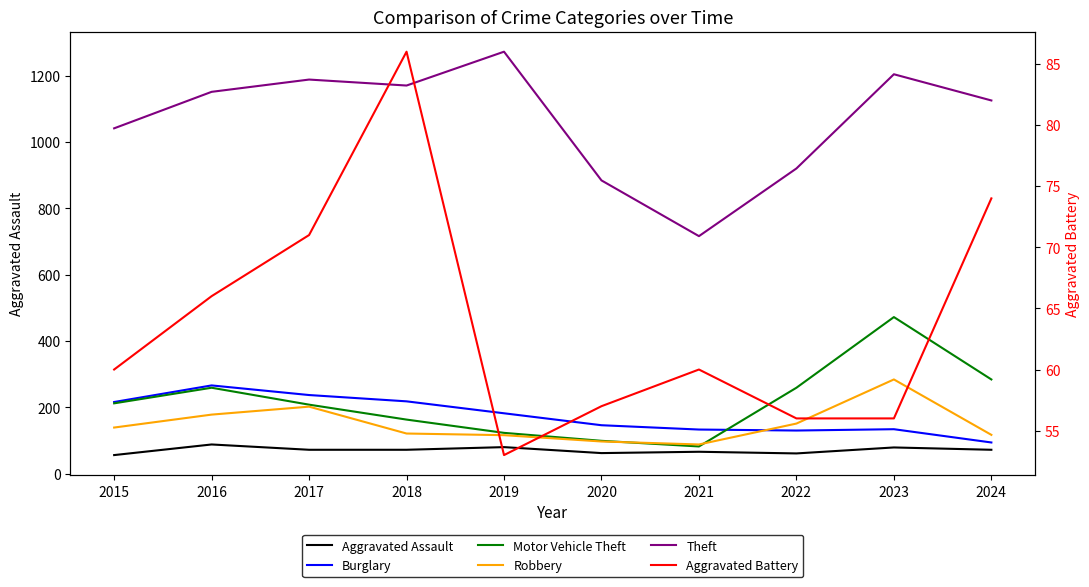

What are all the series names shown in the legend?

Aggravated Assault, Burglary, Motor Vehicle Theft, Robbery, Theft, Aggravated Battery